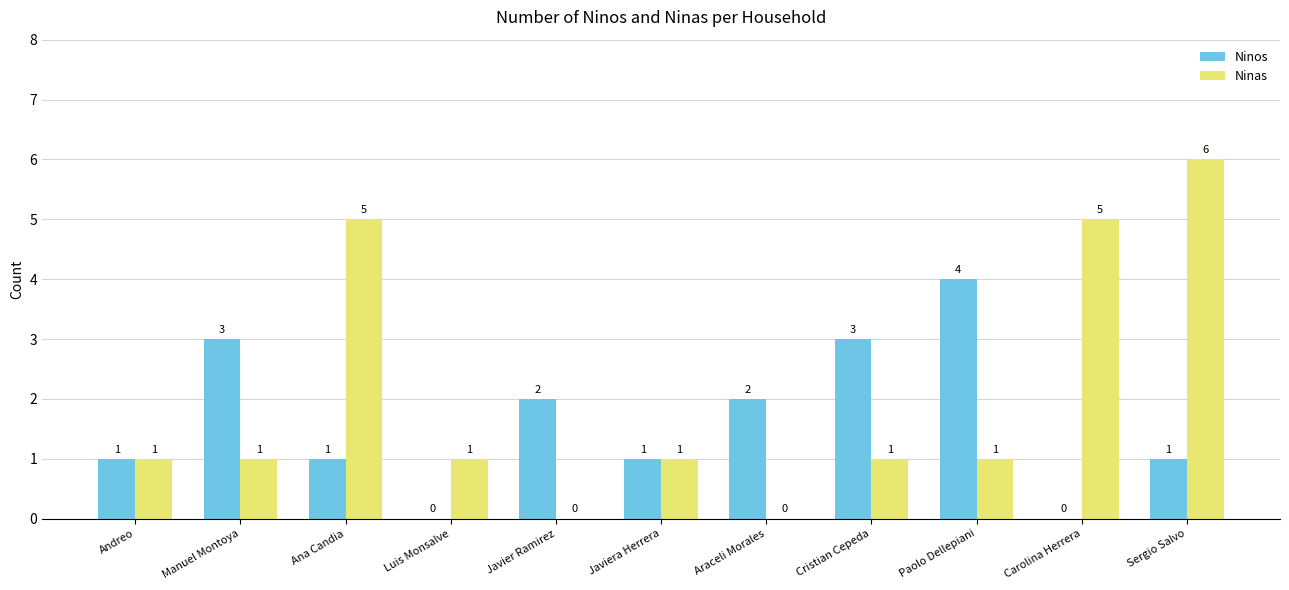

What is the highest value of the Ninas series?

6